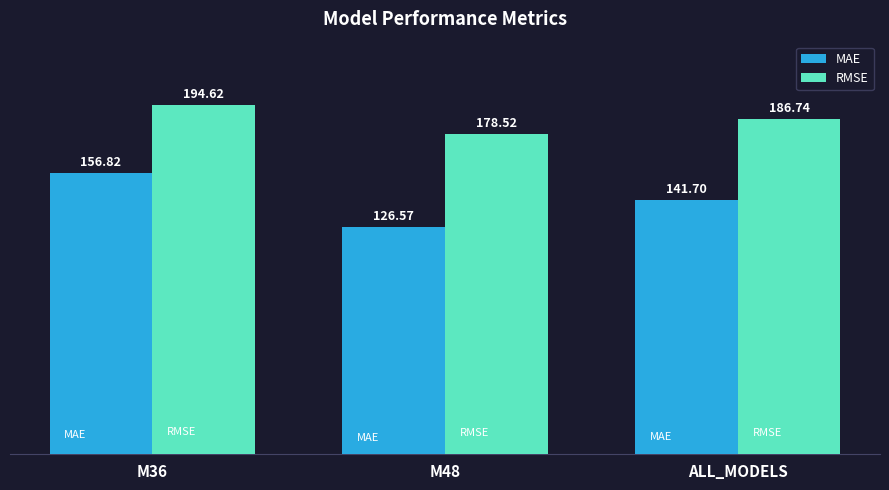

Where does the RMSE series first go above 186?

M36